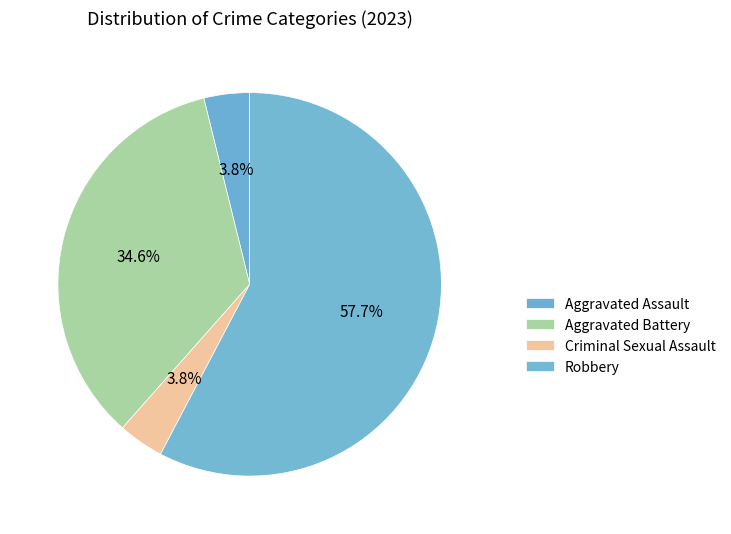

Rank the categories by value from highest to lowest.

Robbery, Aggravated Battery, Aggravated Assault, Criminal Sexual Assault